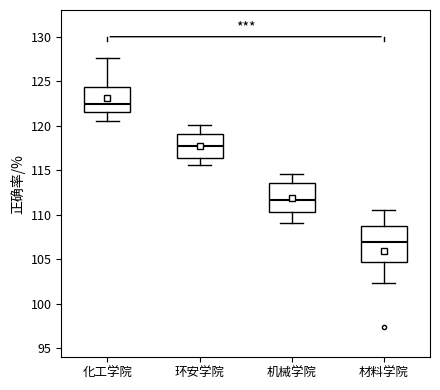

Reading left to right, read every box against the y-axis: the position of its median line, the range the box covers, and the ends of its whiskers. The values are not printed on the chart, so give them approximately, as read against the axis.

化工学院: median 122.5, box 121.5 to 124.5, whiskers 120.5 to 127.5
环安学院: median 117.5, box 116.5 to 119.0, whiskers 115.5 to 120.0
机械学院: median 111.5, box 110.5 to 113.5, whiskers 109.0 to 114.5
材料学院: median 107.0, box 104.5 to 109.0, whiskers 102.5 to 110.5